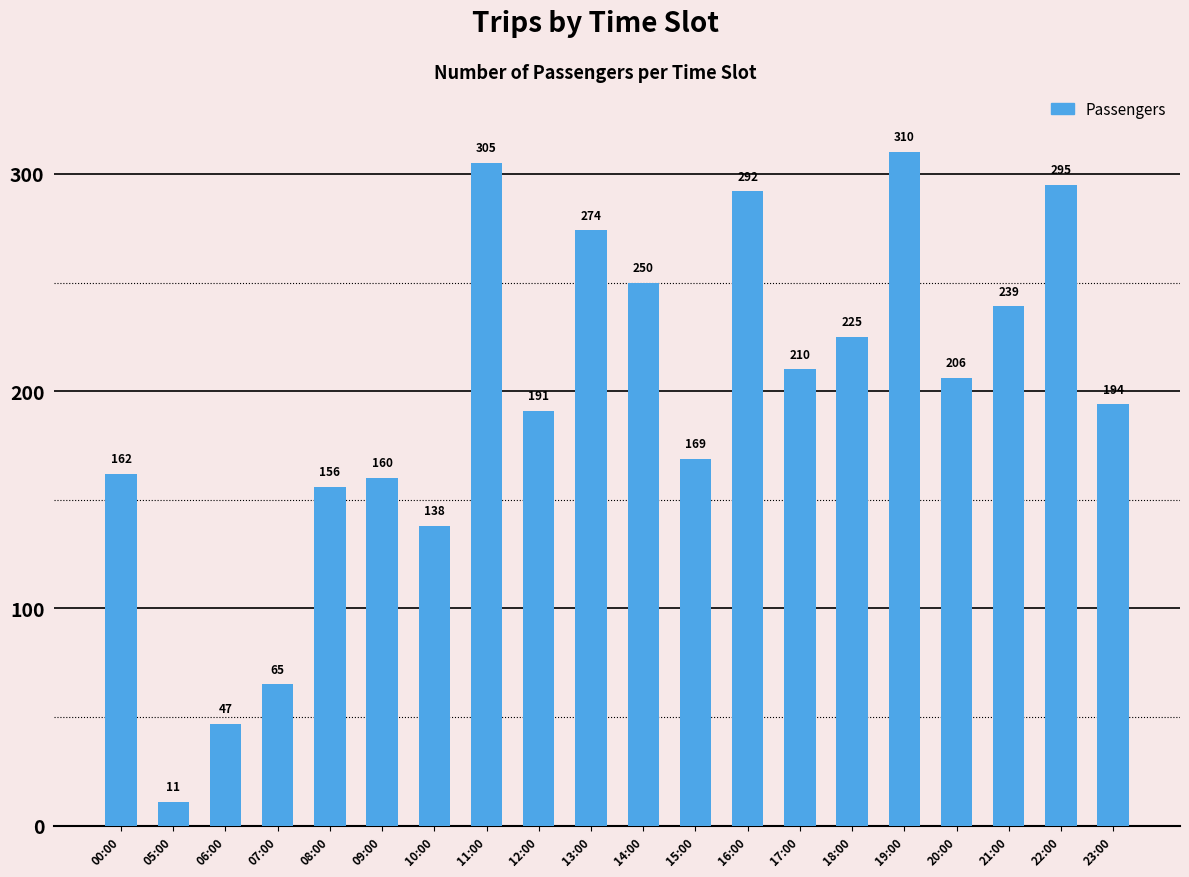

What is the difference between the maximum and second lowest values?

263